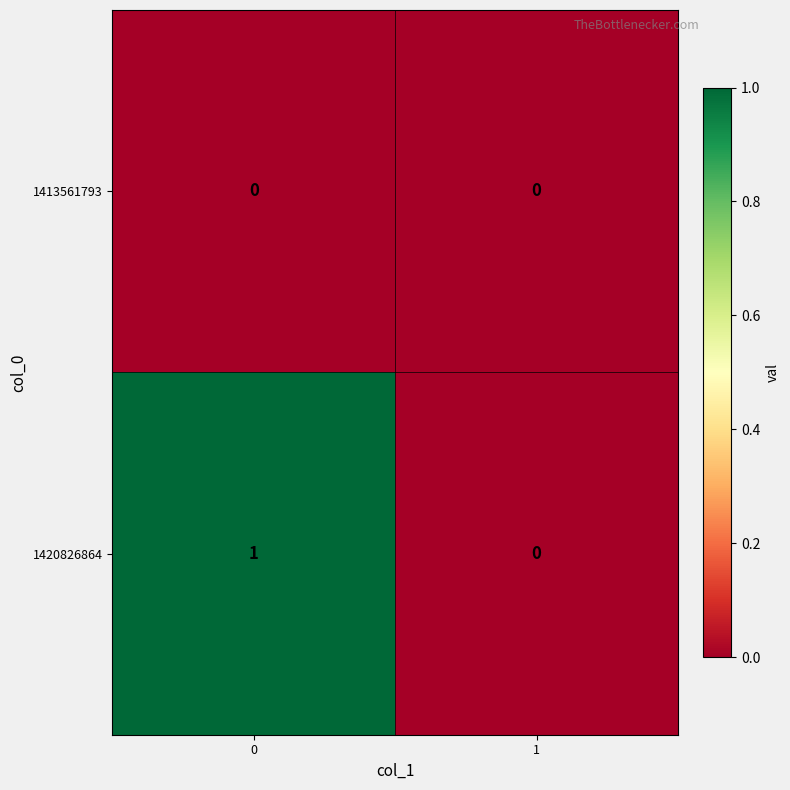

List the series in order of their peak value, lowest first.

1413561793, 1420826864